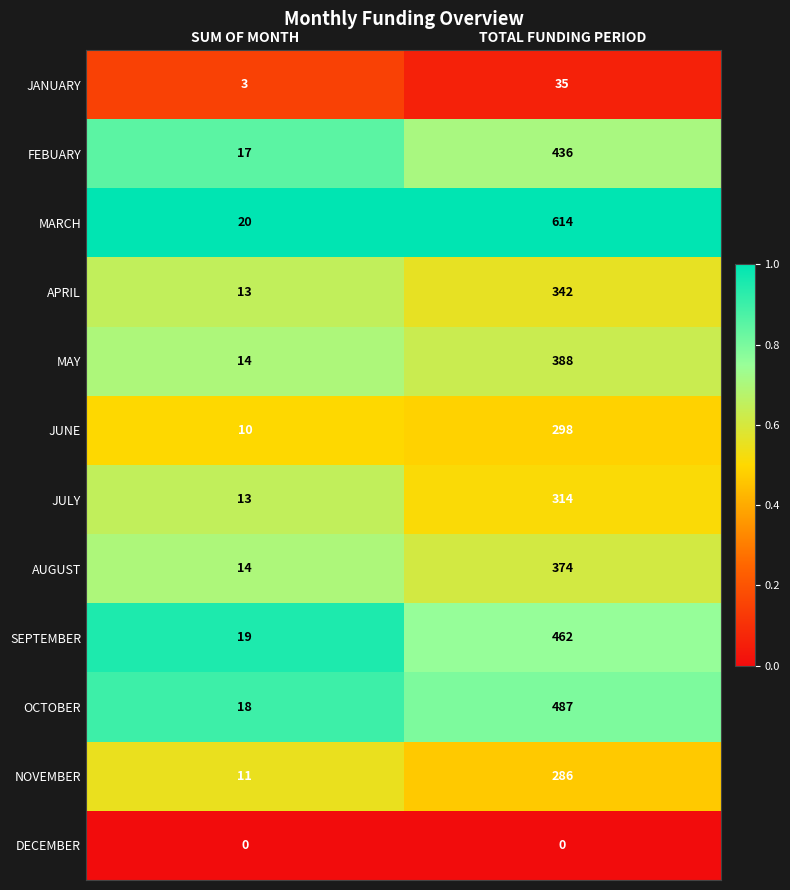

At which label is AUGUST closest to 194?

SUM OF MONTH